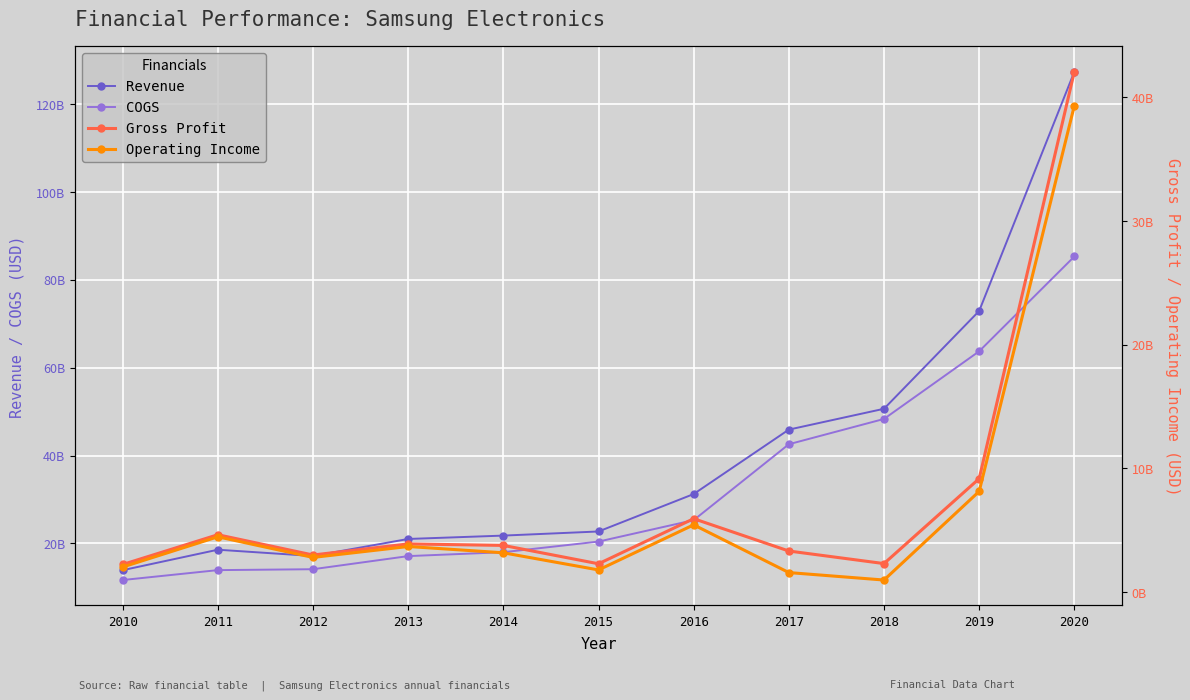

Reading left to right, what are all the values shown in this chart?

Revenue: 2010=13905294704	2011=18565388400	2012=17133166676	2013=21013261555	2014=21780500000	2015=22717400000	2016=31240700000	2017=45911600000	2018=50656400000	2019=72925400000	2020=127392400000
COGS: 2010=11662827618	2011=13918796840	2012=14124775199	2013=17109471940	2014=17996600000	2015=20417600000	2016=25297600000	2017=42580900000	2018=48341600000	2019=63745500000	2020=85327200000
Gross Profit: 2010=2242467086	2011=4646591560	2012=3008391477	2013=3903789615	2014=3783900000	2015=2299800000	2016=5943100000	2017=3330700000	2018=2314800000	2019=9179900000	2020=42065200000
Operating Income: 2010=2037977458	2011=4479575680	2012=2813426687	2013=3696130130	2014=3188200000	2015=1802500000	2016=5446900000	2017=1588400000	2018=985900000	2019=8149100000	2020=39323000000